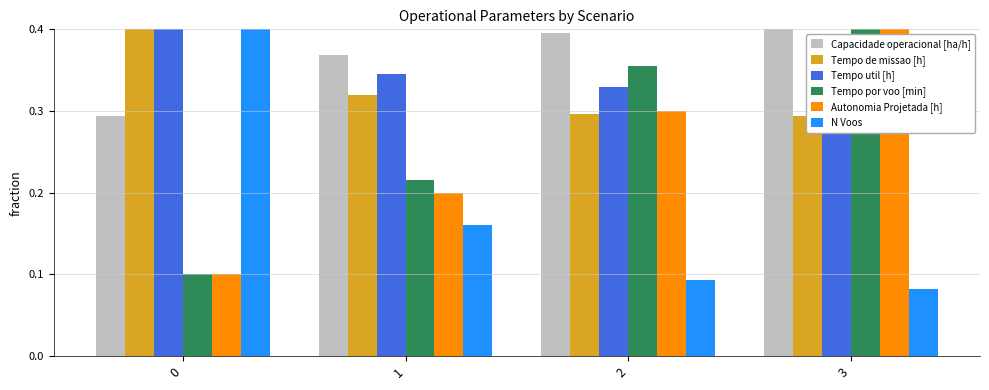

Reading left to right, what are all the values shown in this chart?

Capacidade operacional [ha/h]: 0.3	0.4	0.4	0.4
Tempo de missao [h]: 0.4	0.3	0.3	0.3
Tempo util [h]: 0.4	0.3	0.3	0.3
Tempo por voo [min]: 0.1	0.2	0.4	0.4
Autonomia Projetada [h]: 0.1	0.2	0.3	0.4
N Voos: 0.4	0.2	0.1	0.1